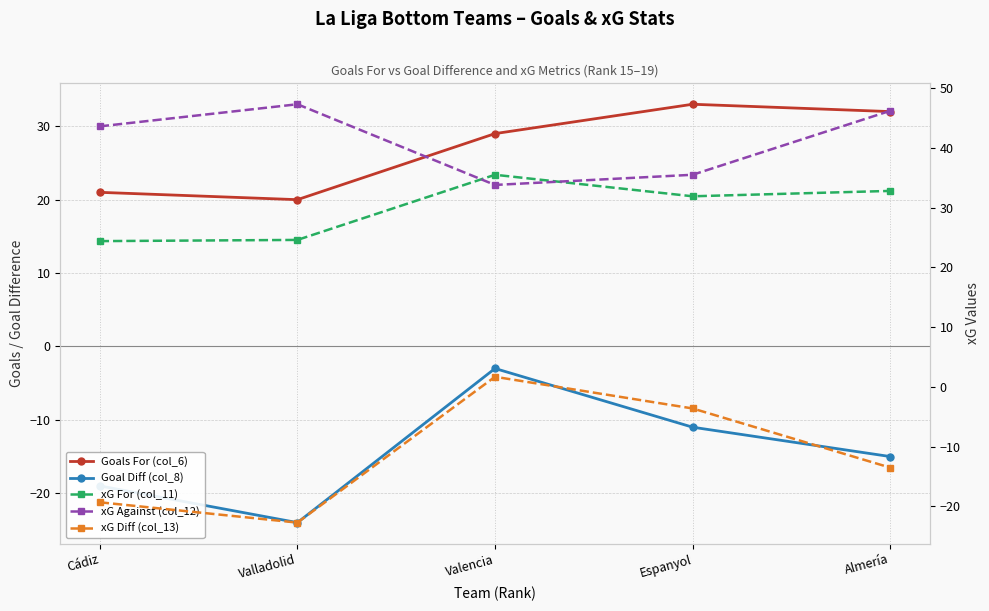

What is the difference between the highest and lowest values at Valladolid?

71.3